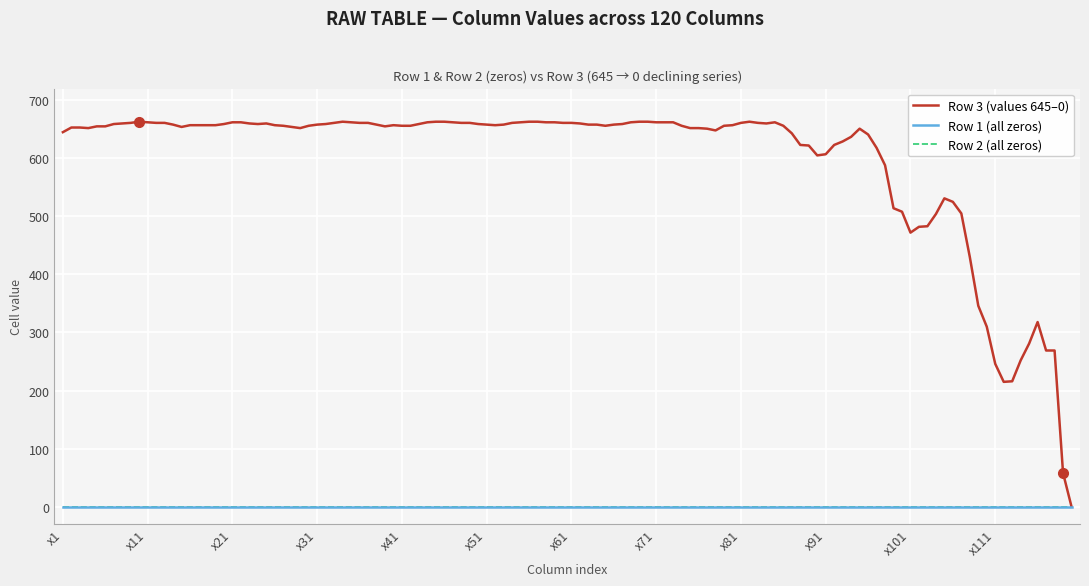

Is this an area chart (filled region under the line)?

No